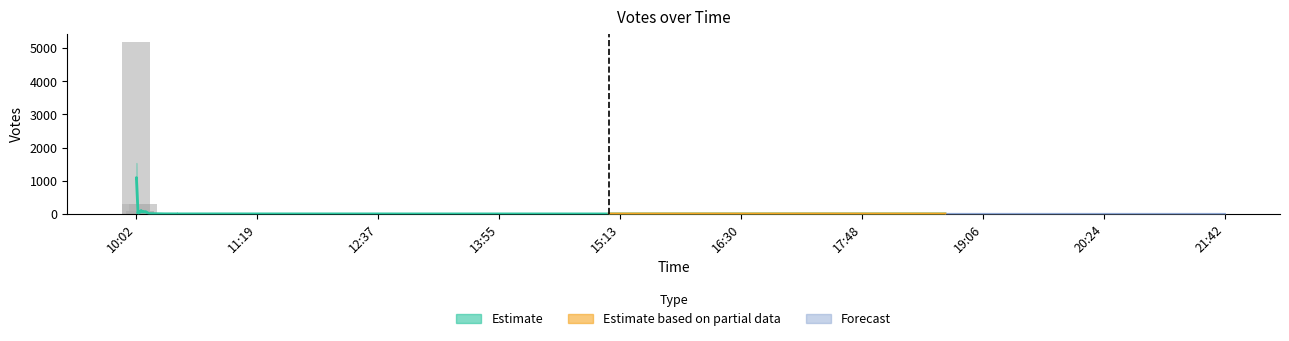

How many bars are there in total?

40